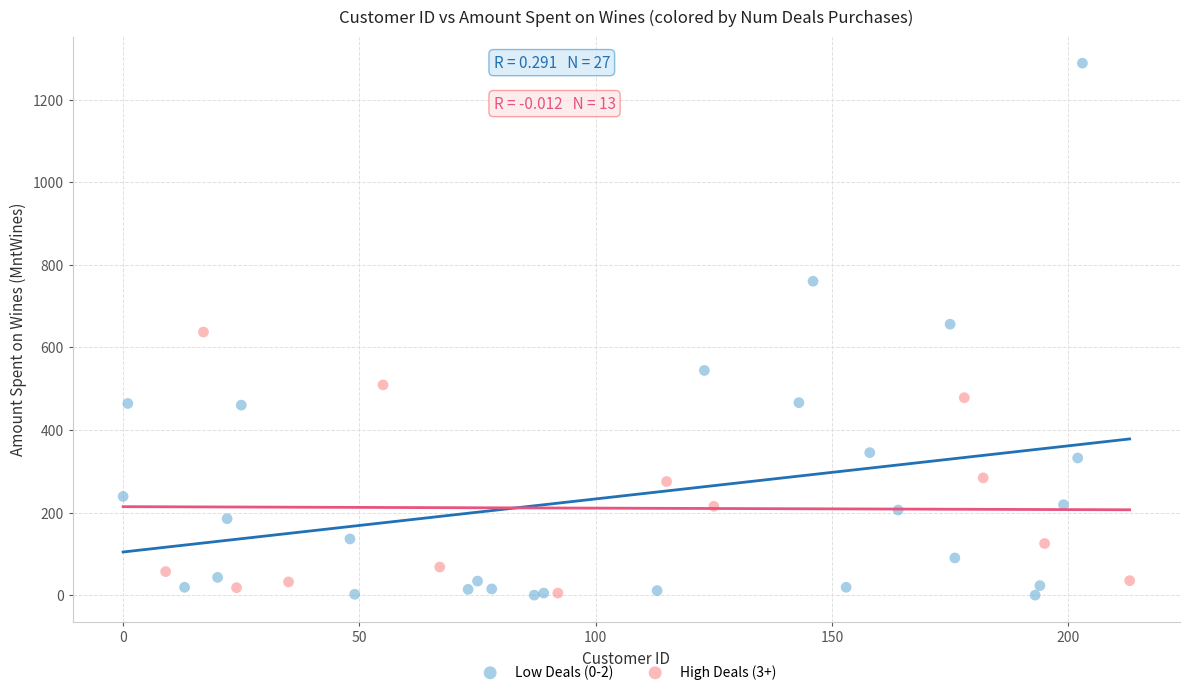

Which series has the largest Y range (max minus min)?

Low Deals (0-2)